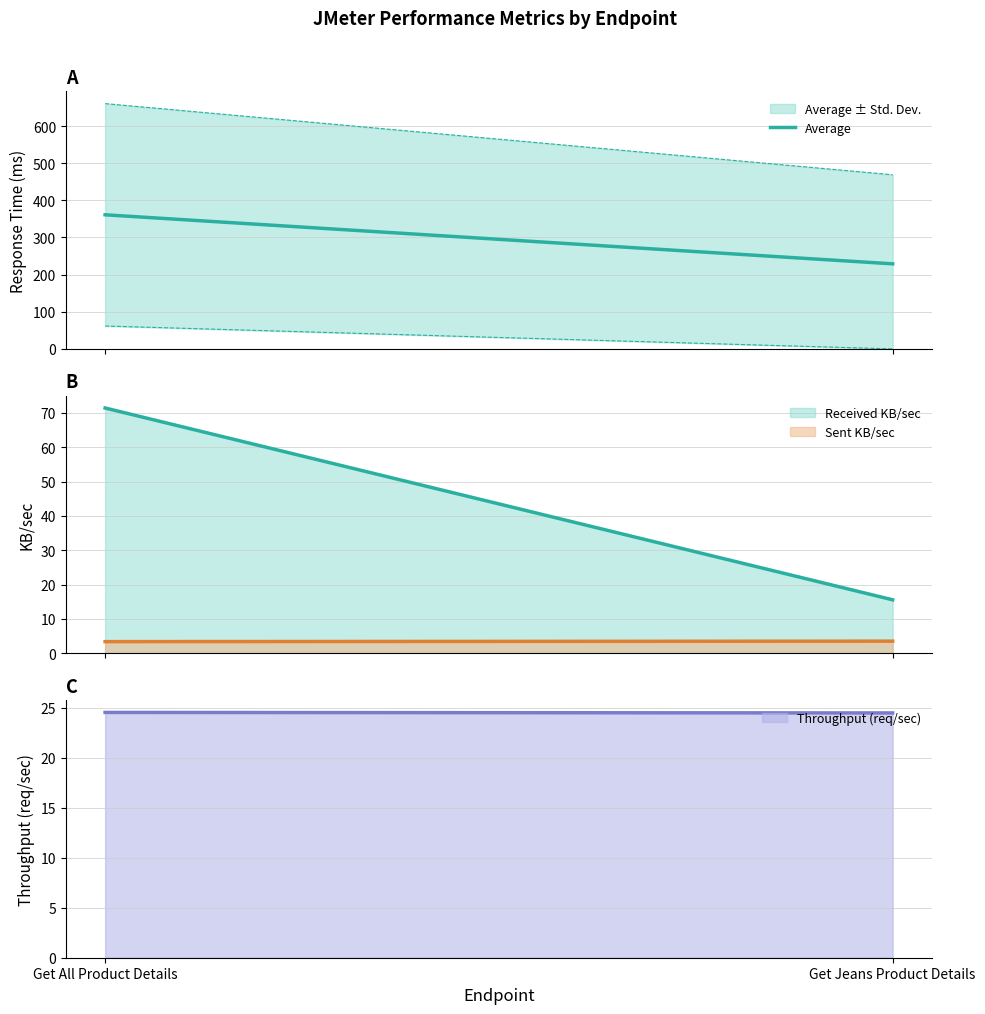

What is the maximum value shown in the chart?

361